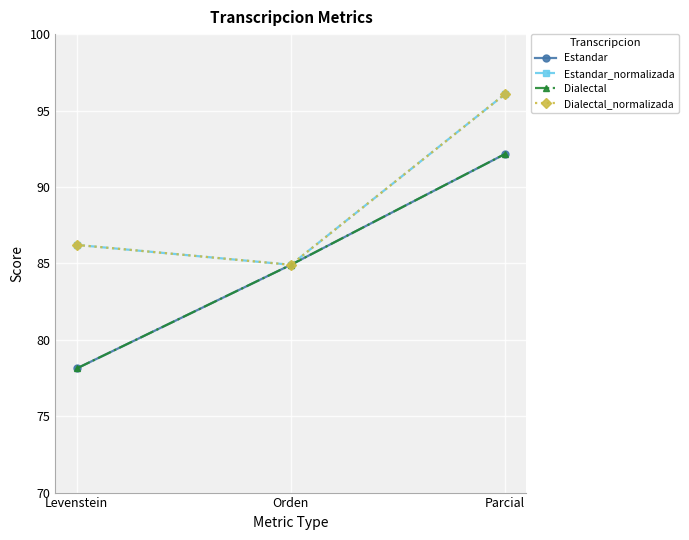

The Dialectal series shows 92.2 at Parcial. True or false?

True